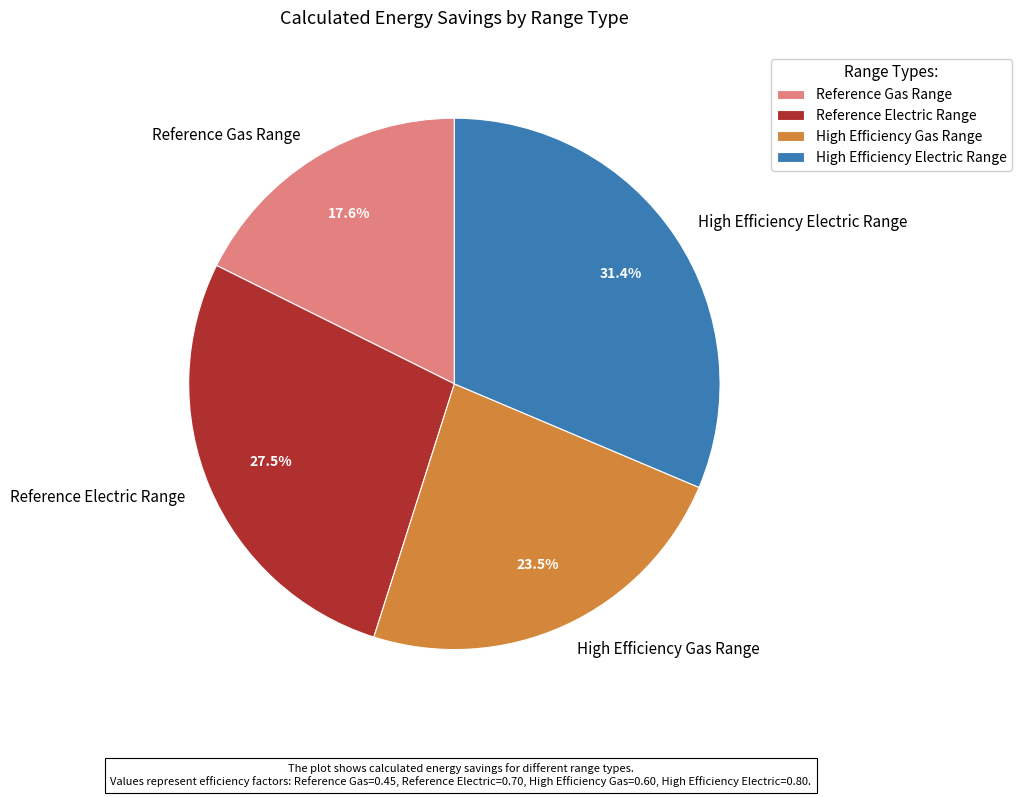

To the nearest percent, what is the average slice percentage?

25%